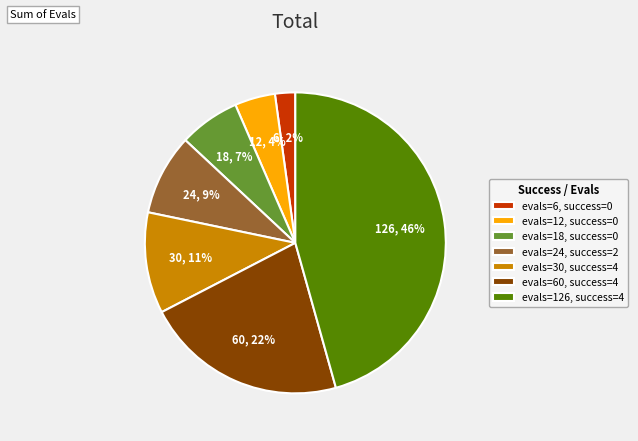

Is there any slice that represents more than half of the pie?

No